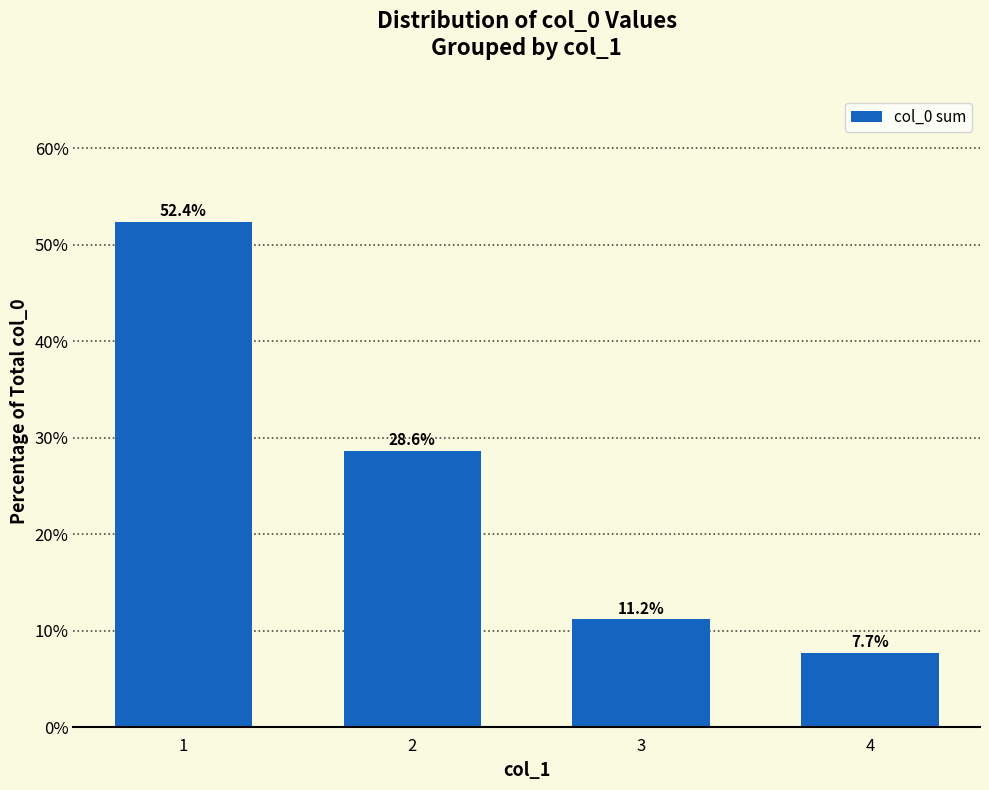

What value does the data have at 3?

11.2